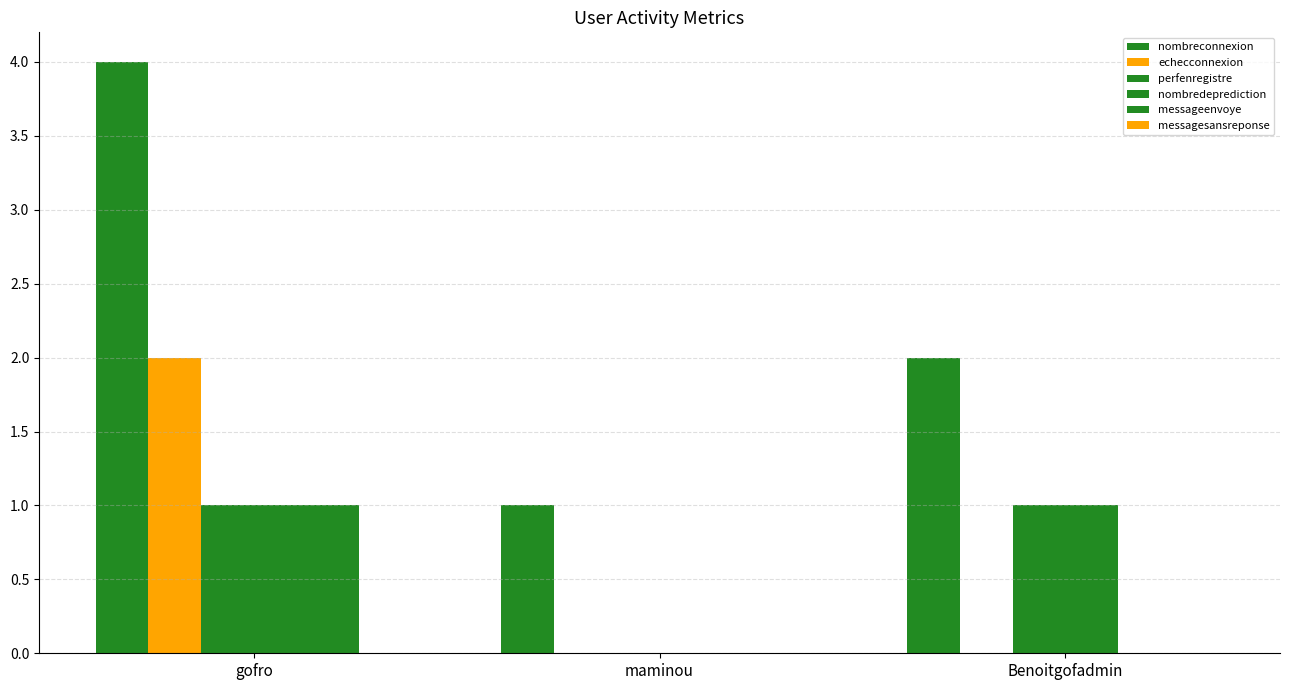

How many distinct data groups are displayed?

5